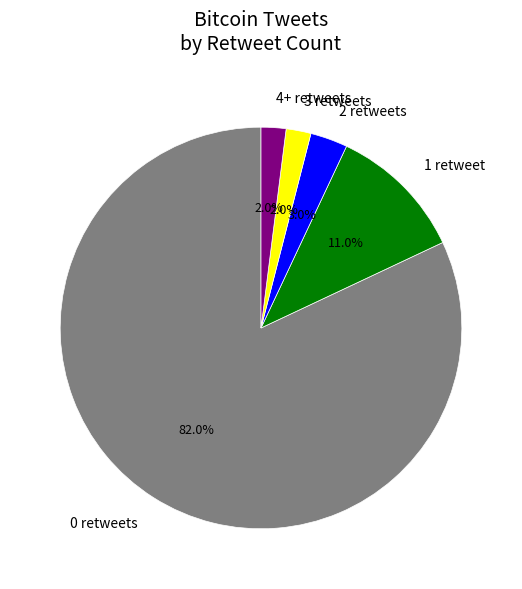

Count the number of slices in the pie.

5